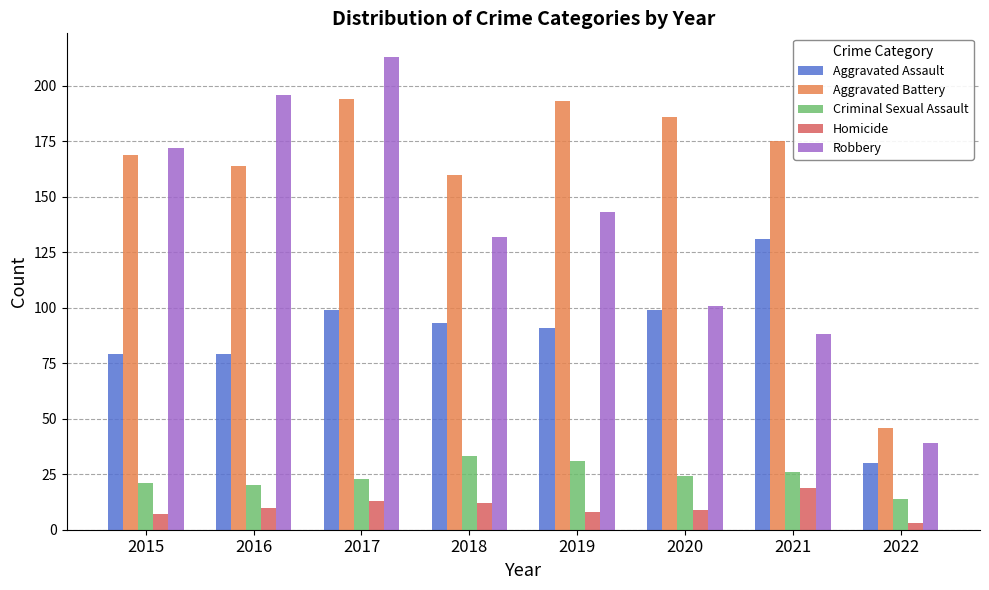

Reading left to right, transcribe all the data shown in this chart.

Aggravated Assault: 79	79	99	93	91	99	131	30
Aggravated Battery: 169	164	194	160	193	186	175	46
Criminal Sexual Assault: 21	20	23	33	31	24	26	14
Homicide: 7	10	13	12	8	9	19	3
Robbery: 172	196	213	132	143	101	88	39